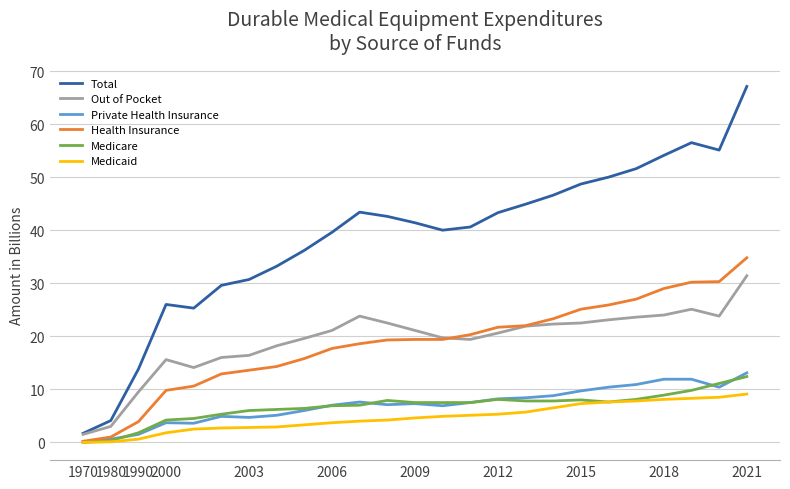

True or false: Out of Pocket has more than 1 interior local peaks.

True